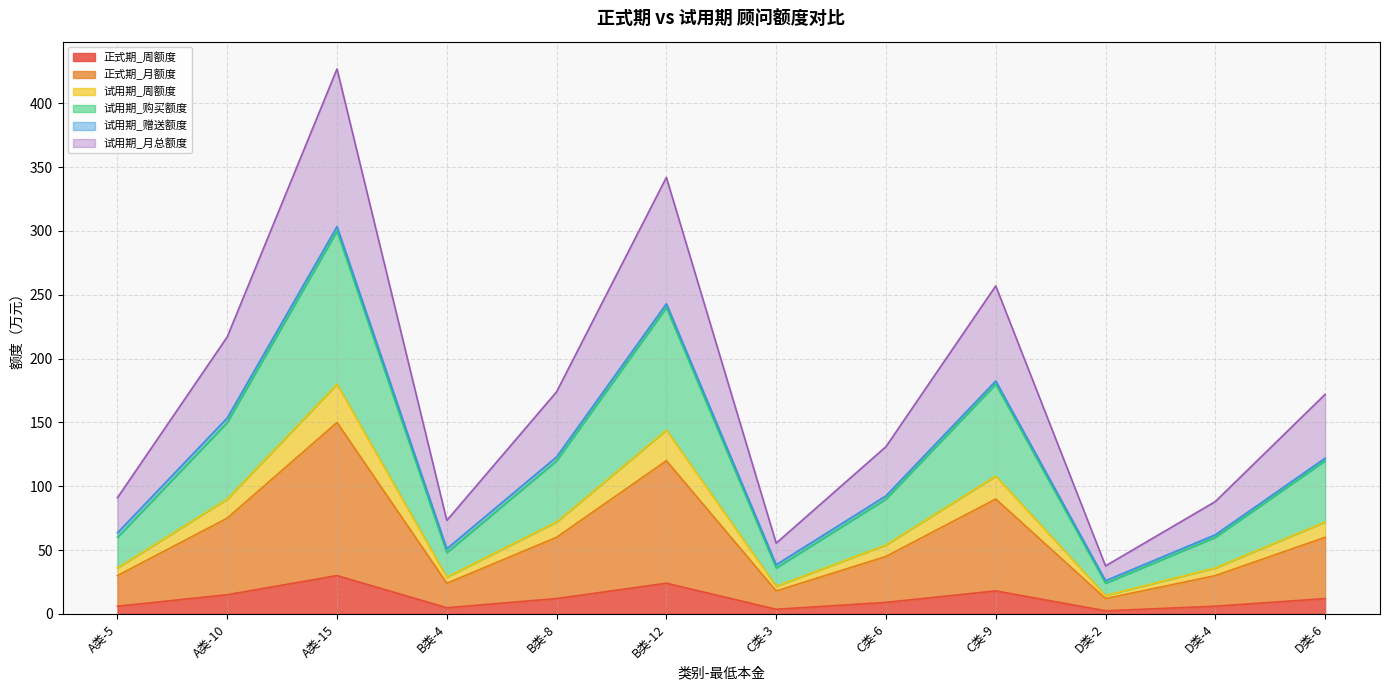

What is the difference between the second highest and second lowest values in the 试用期_月总额度 series?

286.6